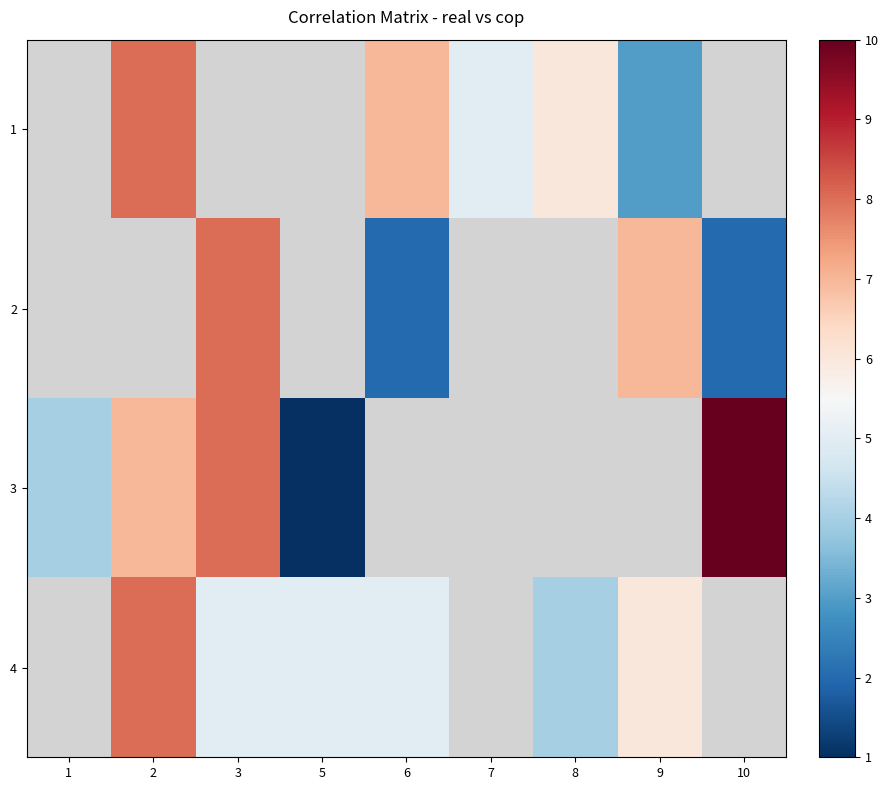

Which label corresponds to the largest value in the chart?

10